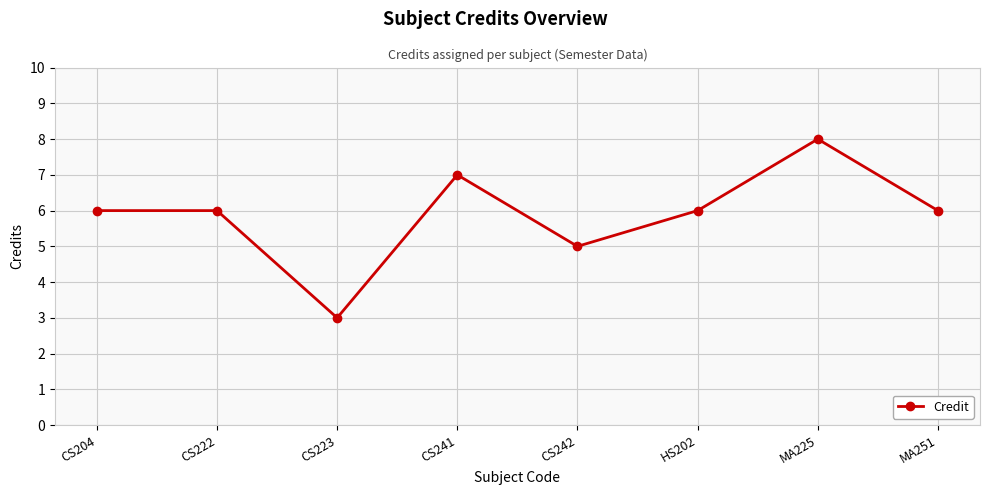

Which category has the lowest value across all series?

CS223